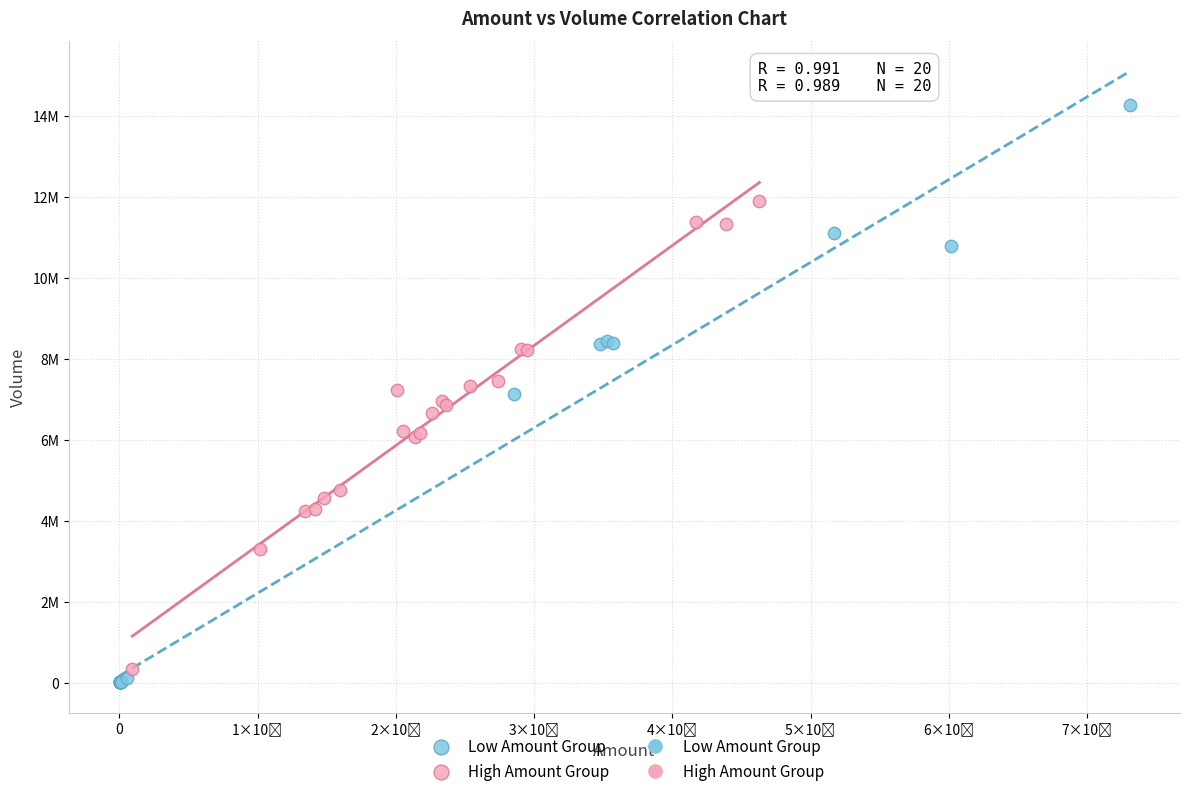

Which series contains the lowest Y value?

Low Amount Group